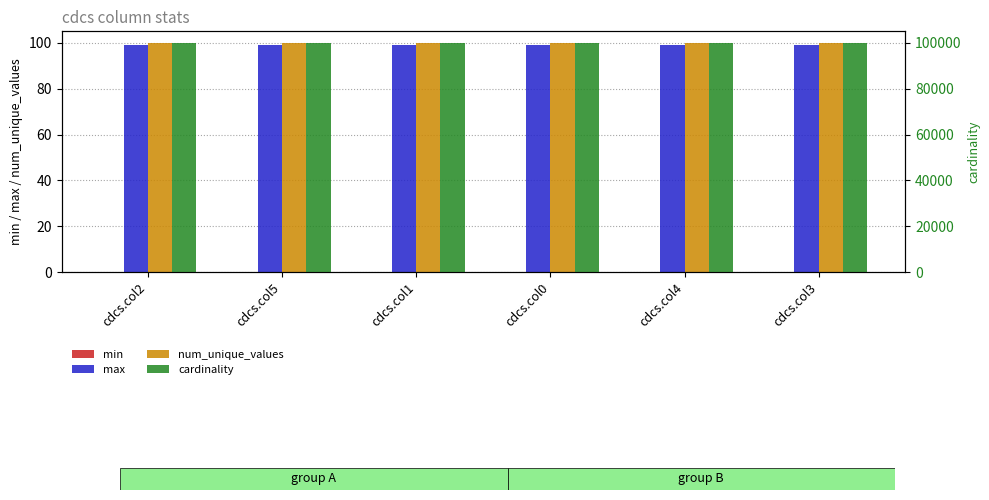

What is the sum of all num_unique_values values?

600